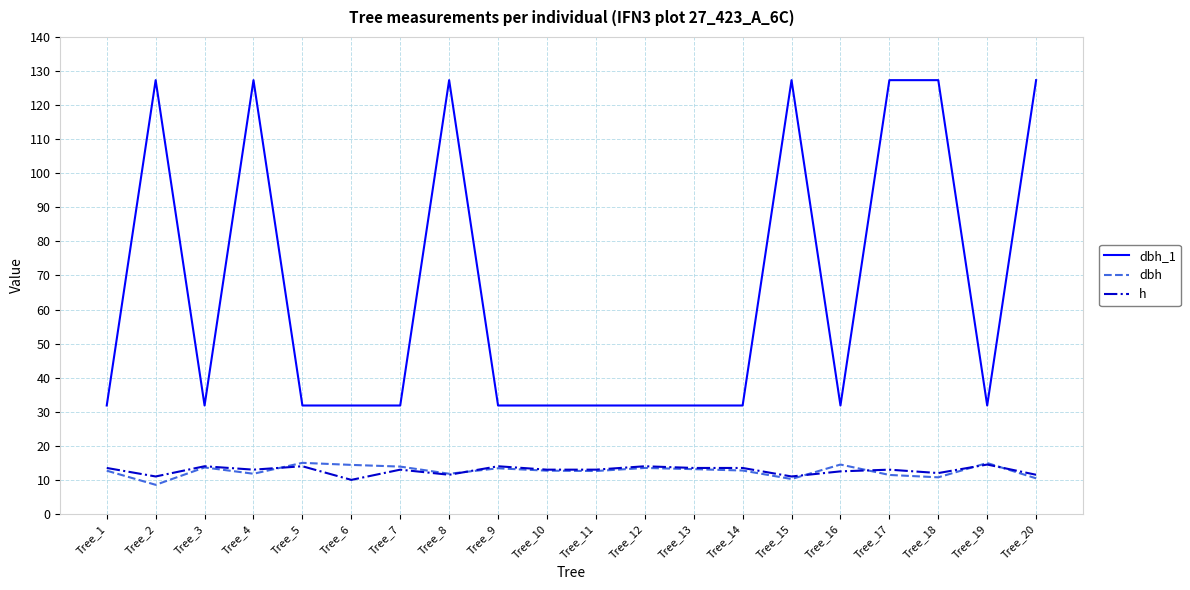

True or false: dbh_1 and h intersect in this chart.

False